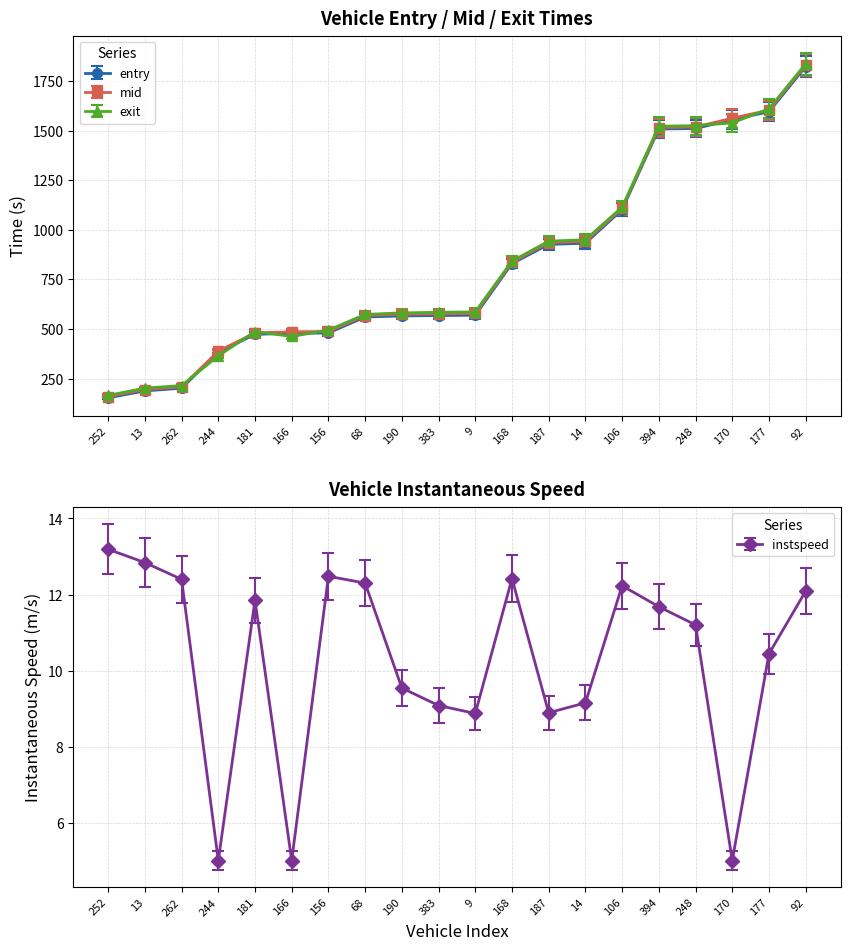

At which label is instspeed closest to 8?

9